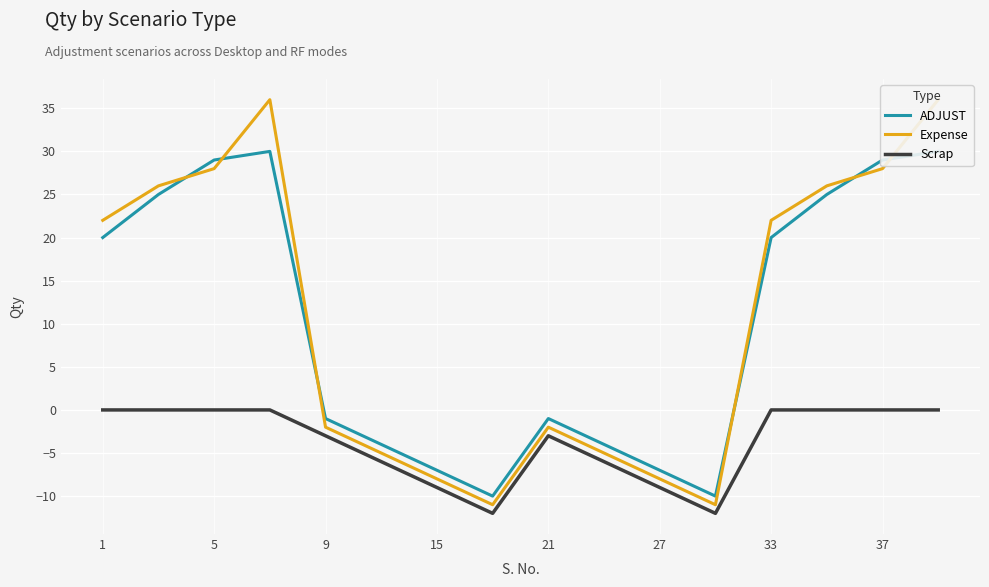

What is the difference between the second highest and minimum values in the Scrap series?

12